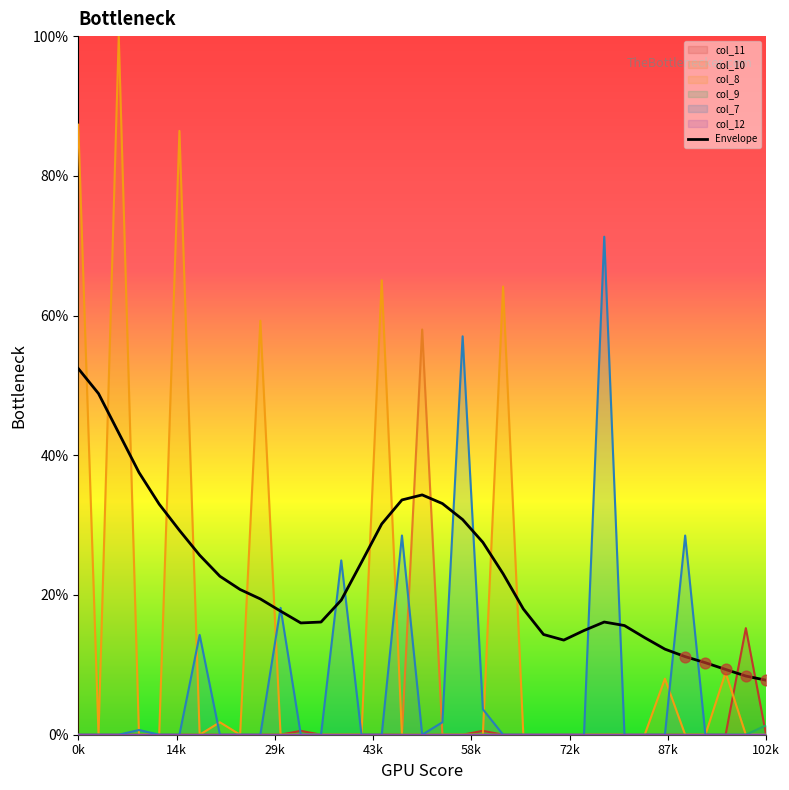

What is the ratio of the value at 13 to the value at 23?

1.3